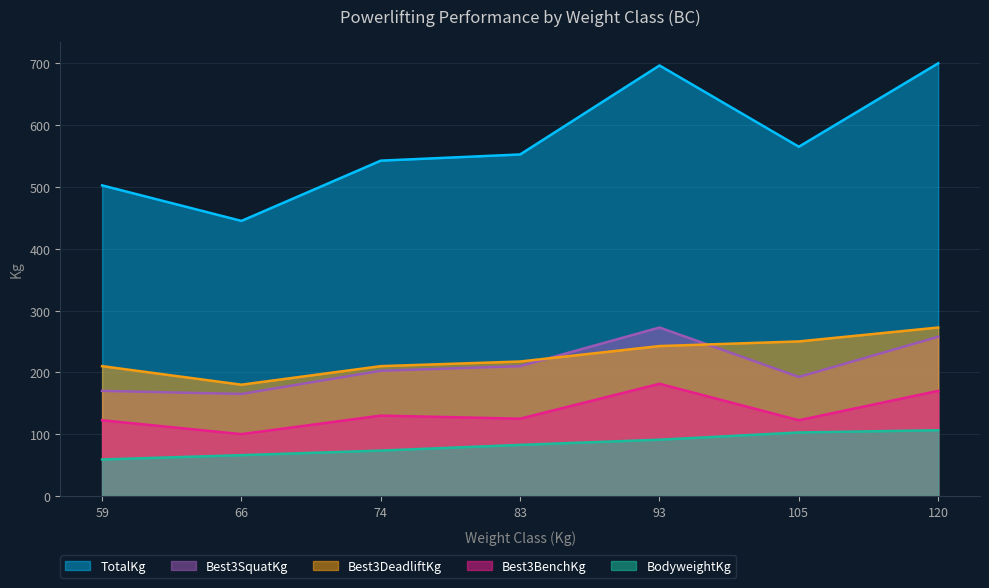

At which label does Best3BenchKg reach its minimum?

66